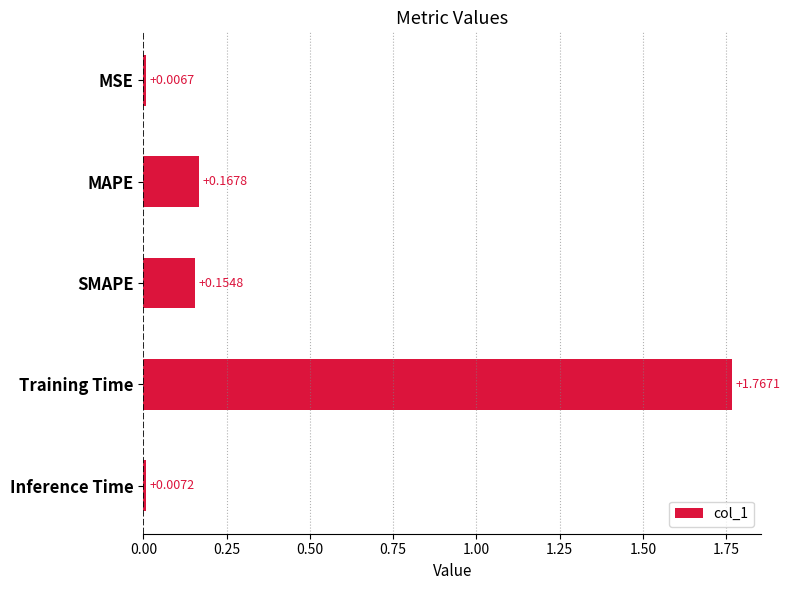

Are the bars grouped side by side (vs. stacked)?

No